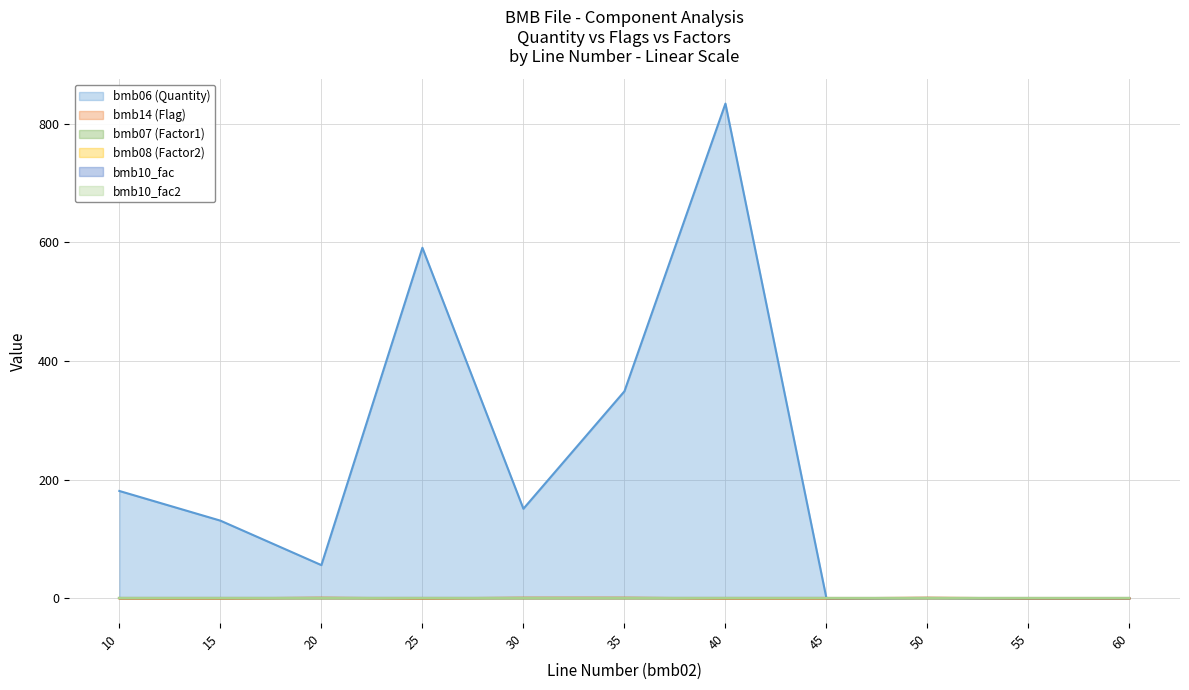

Which label corresponds to the largest value in the chart?

40